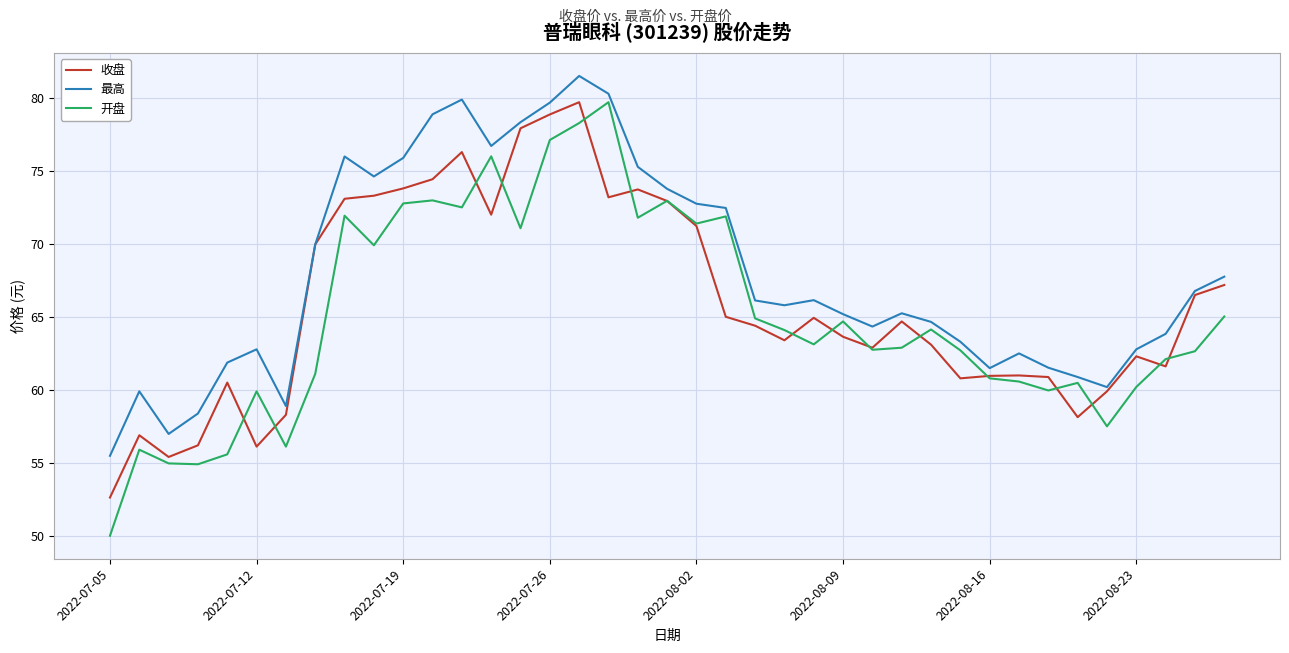

What is the maximum value shown in the chart?

81.5